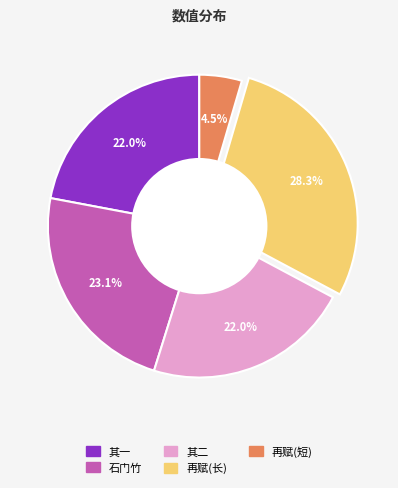

What is the smallest slice in the pie chart?

再赋(短)